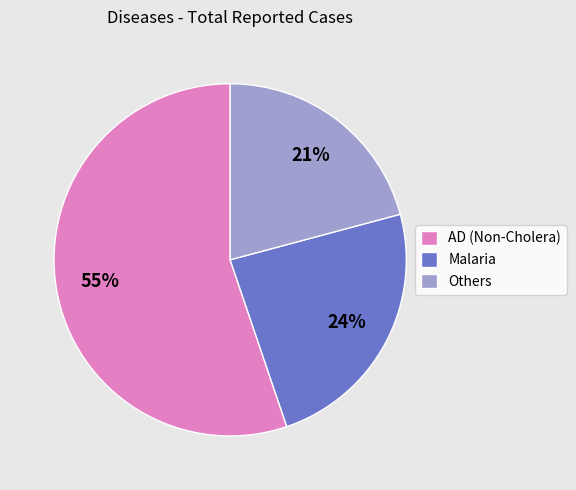

Which has a higher value, Others or AD (Non-Cholera)?

AD (Non-Cholera)